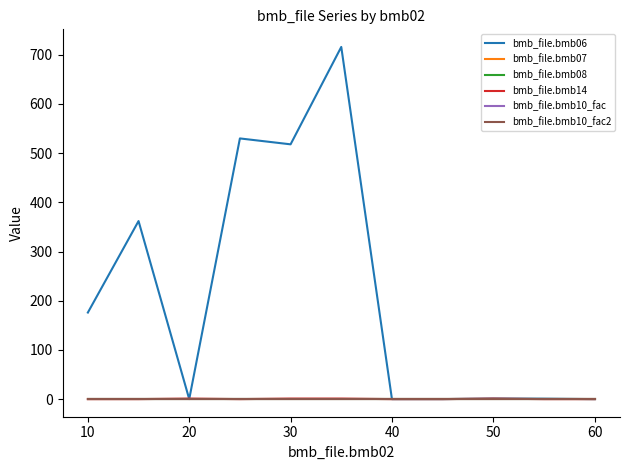

Is this an area chart (filled region under the line)?

No